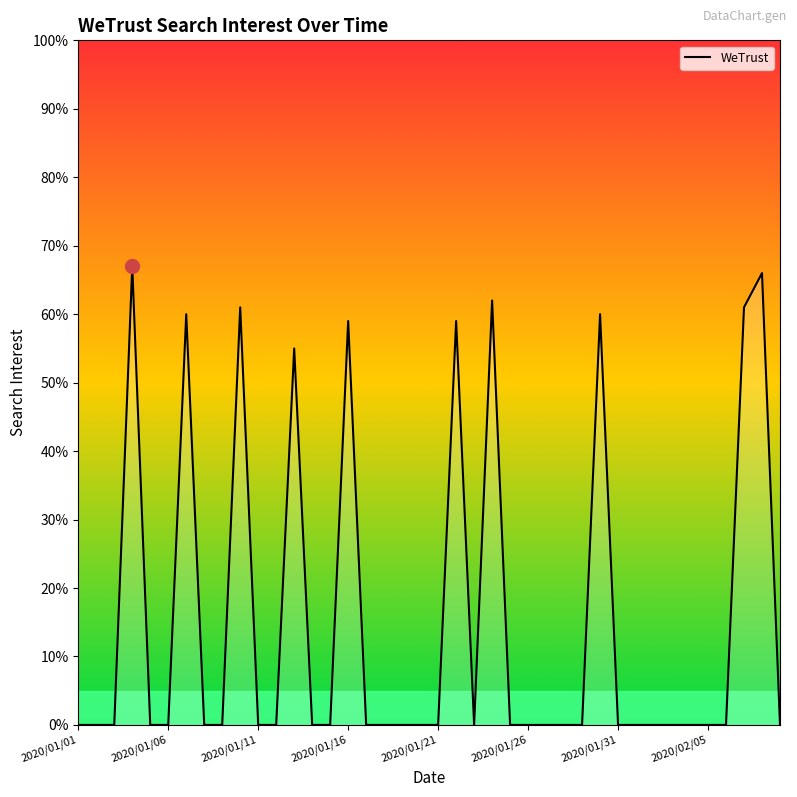

How many categories are shown in the chart?

40